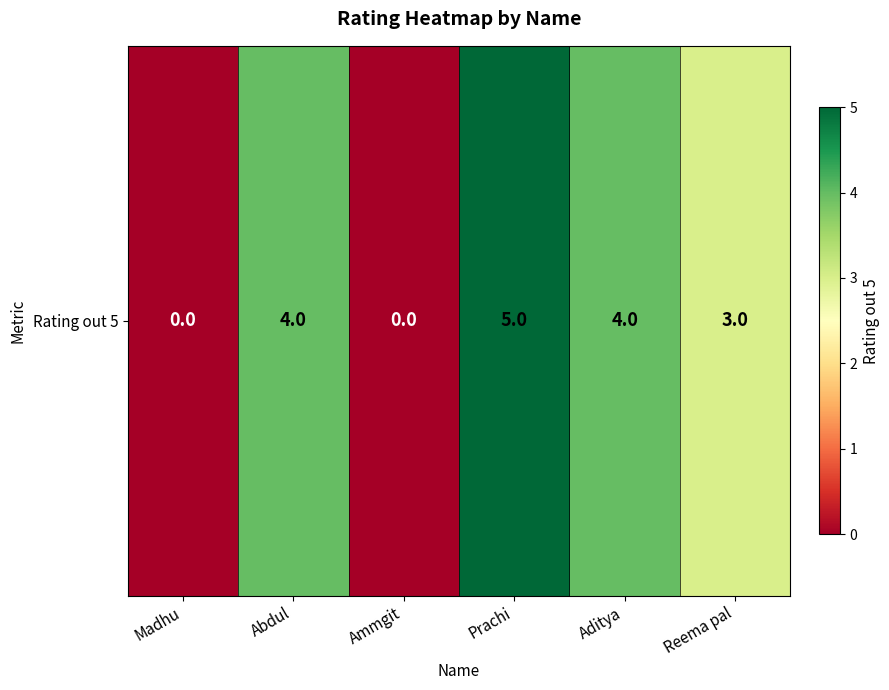

What is the change in value from Madhu to Aditya?

+4